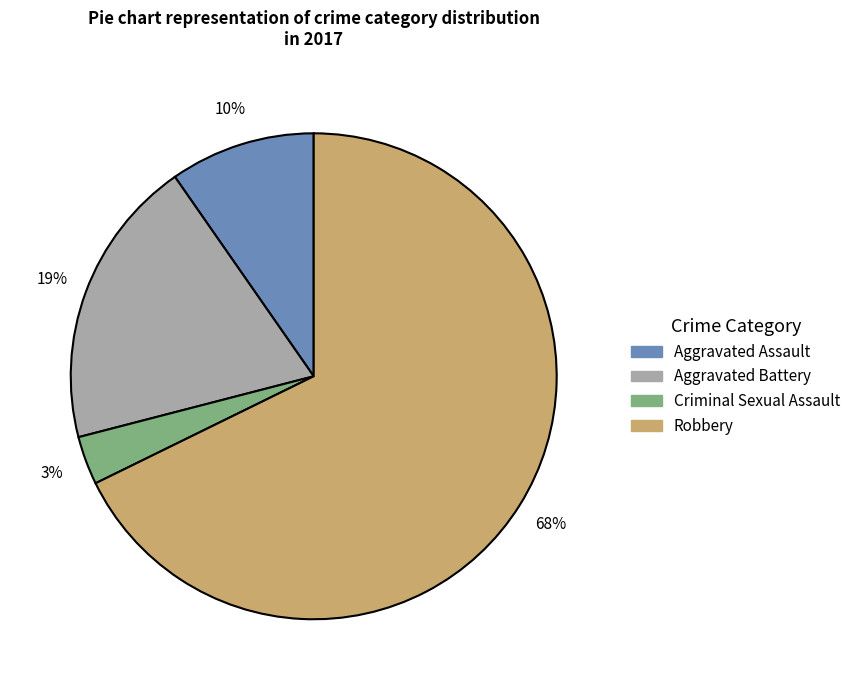

Which slice represents more than half of the pie?

Robbery